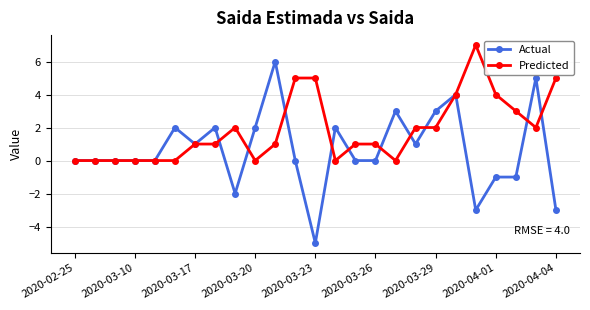

How many data points does each series have?

25